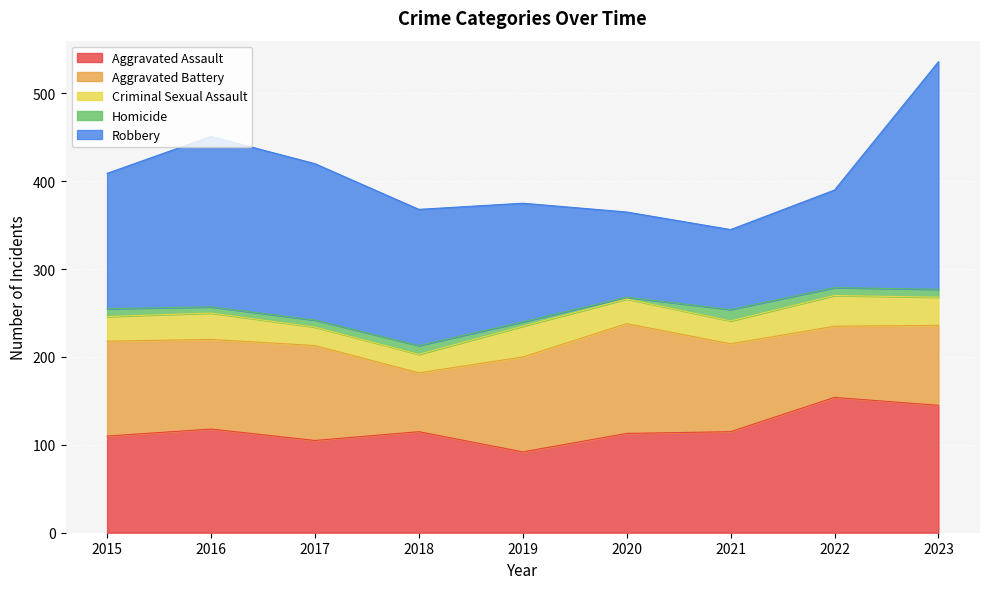

What is the total value across all series at 2017?

420